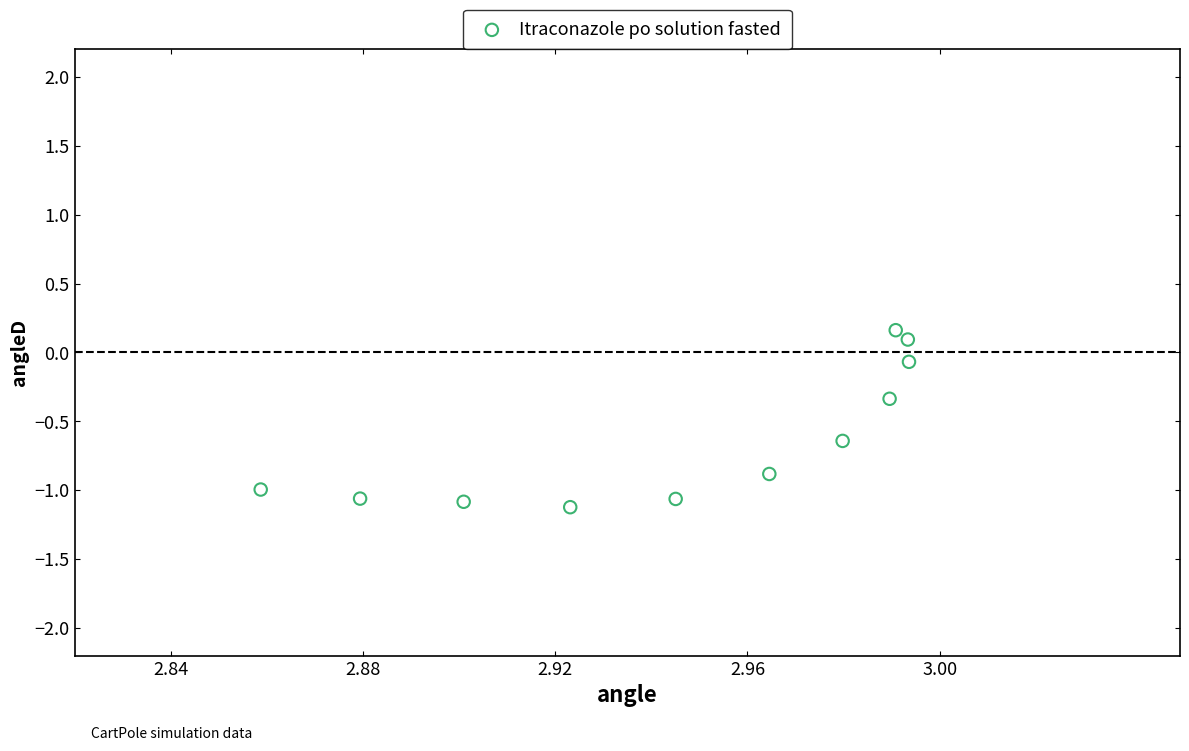

What is the average X value?

2.9